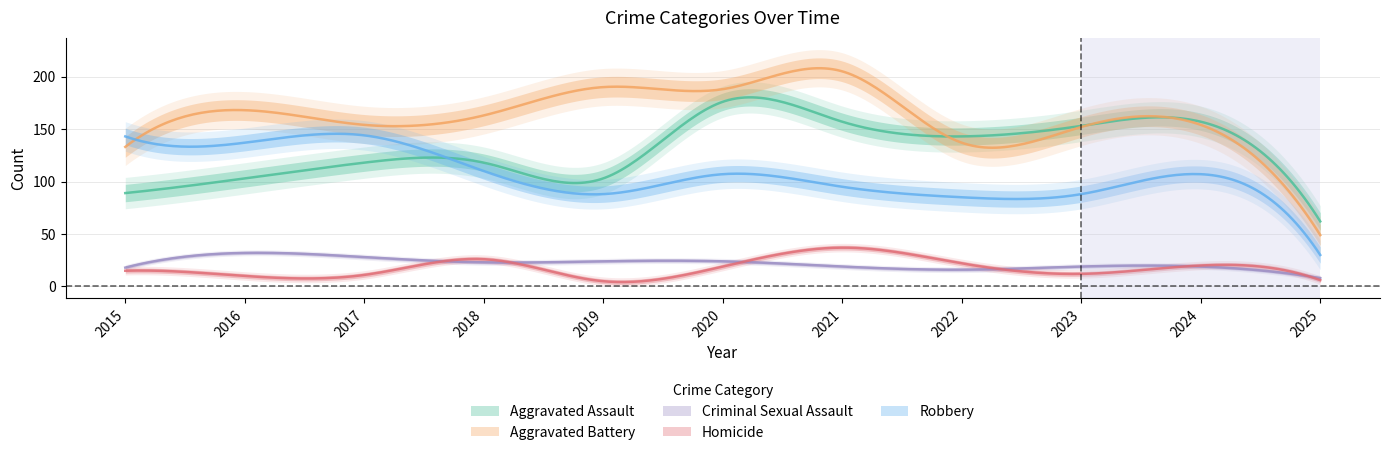

Which series has the largest total across all categories?

Aggravated Battery